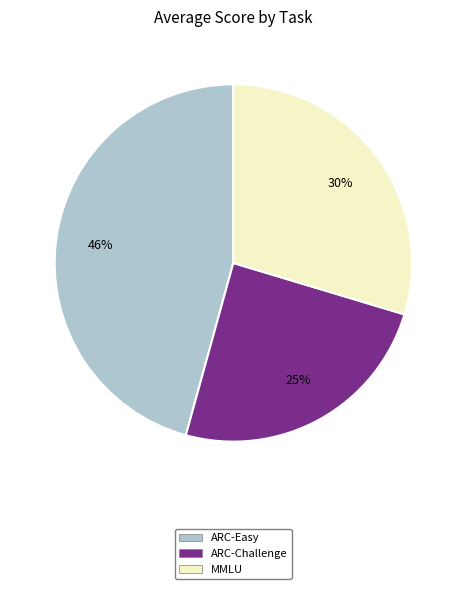

What is the largest slice in the pie chart?

ARC-Easy